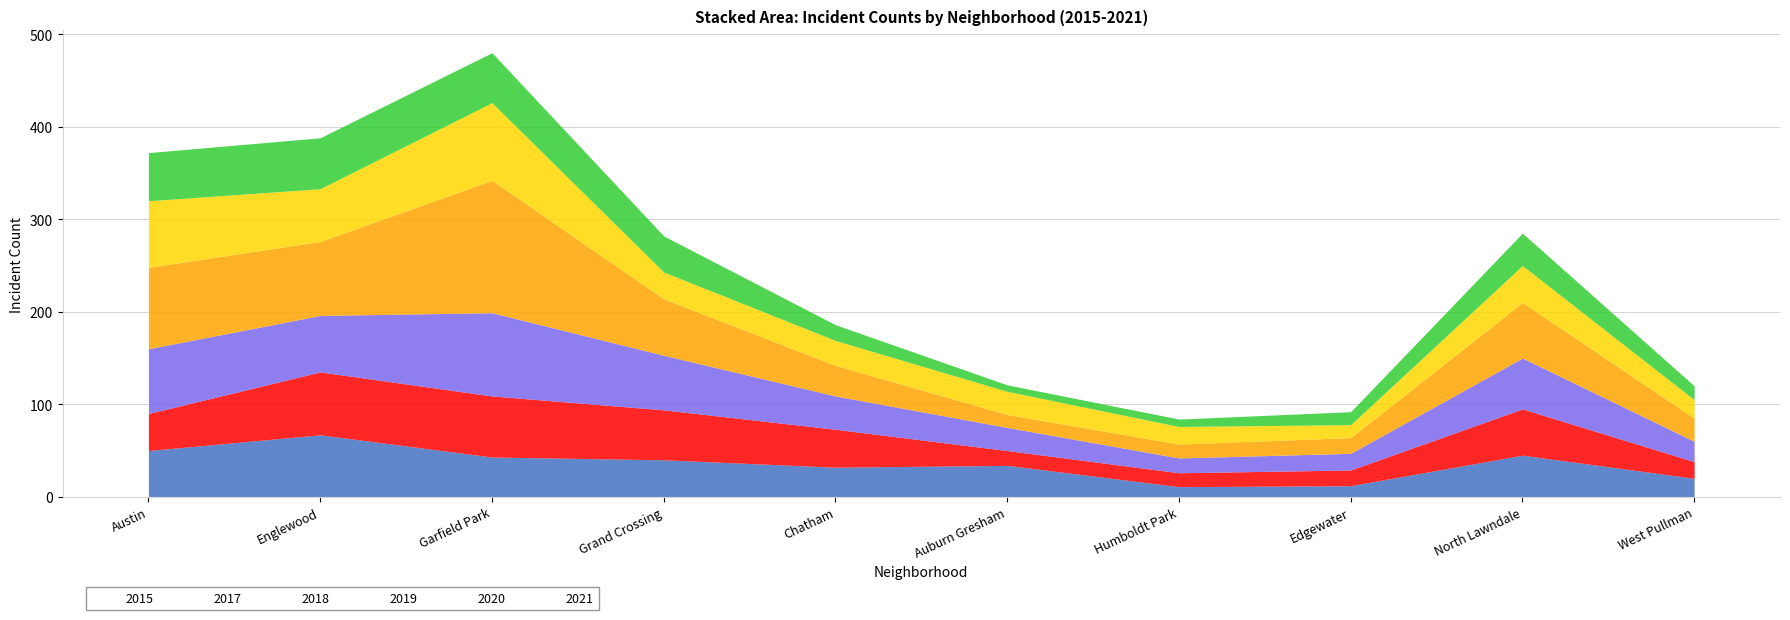

Which category has the highest value across all series?

Garfield Park